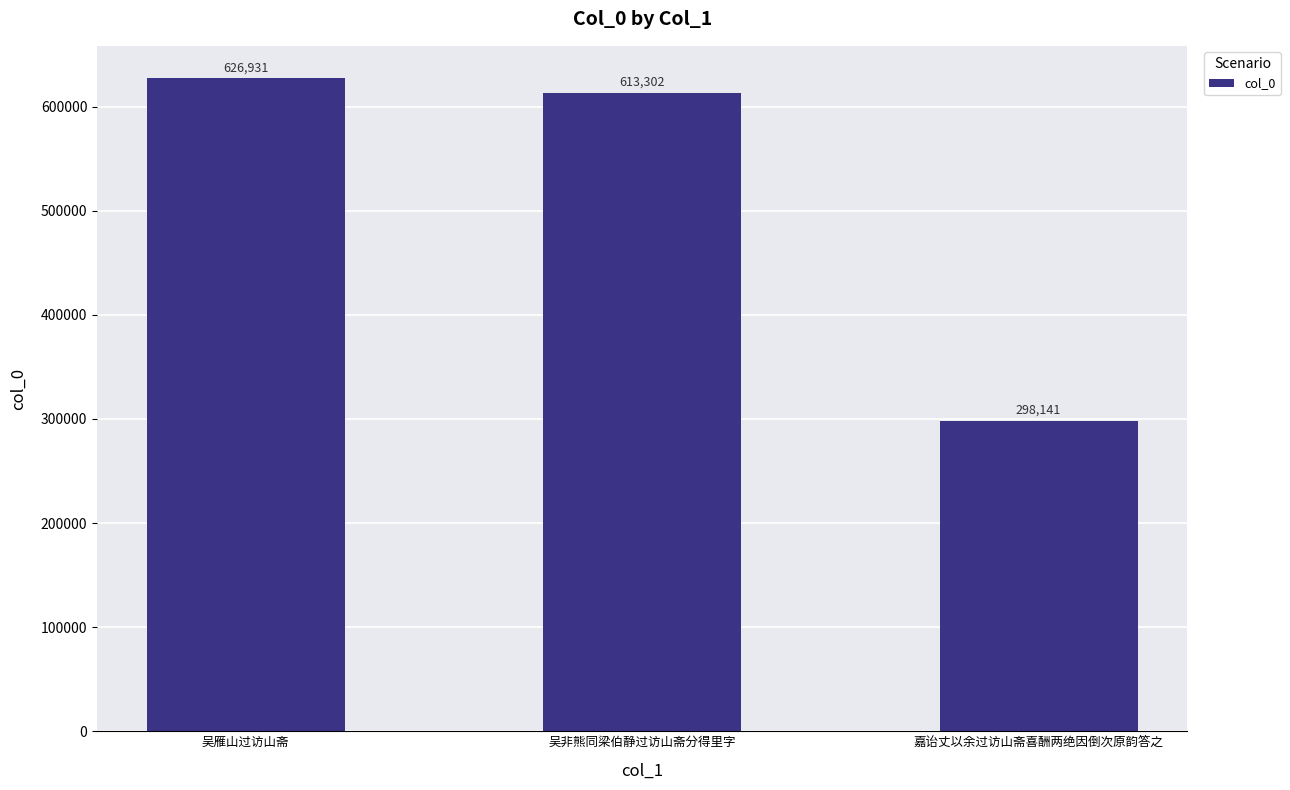

What is the sum of the values at 吴雁山过访山斋 and 嘉诒丈以余过访山斋喜酬两绝因倒次原韵答之?

925072